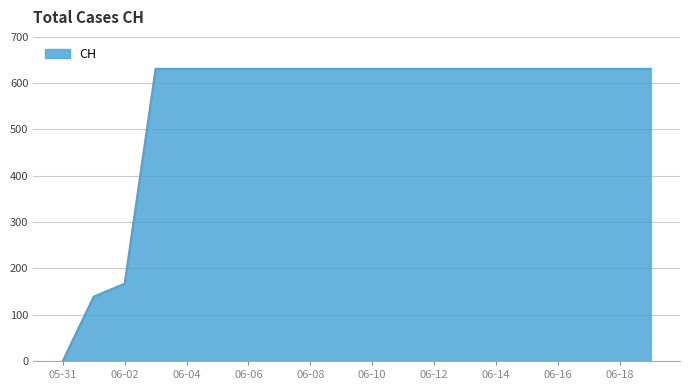

What is the greatest value displayed?

631